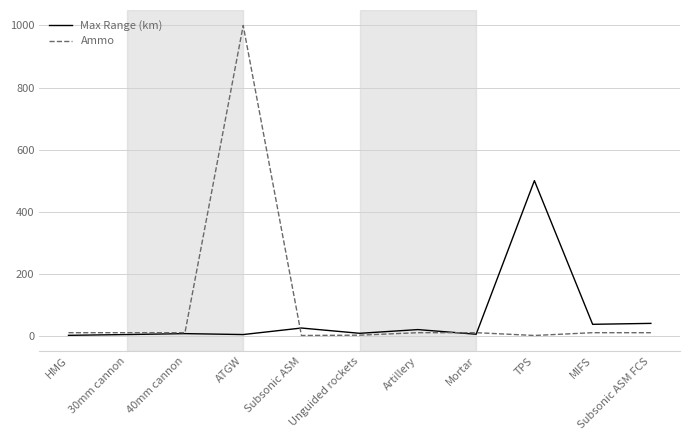

Which category has the highest value across all series?

ATGW